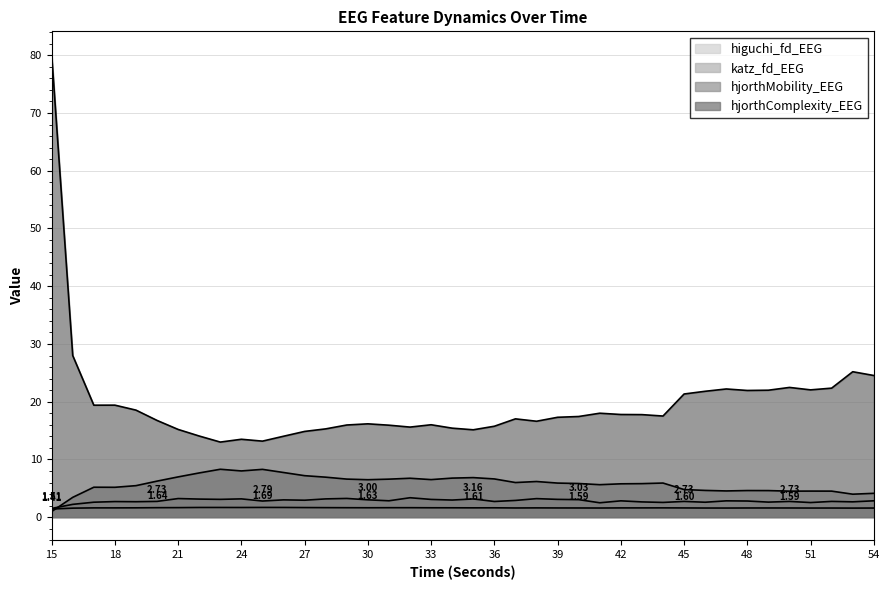

What is the approximate value of katz_fd_EEG at 41?

2.5